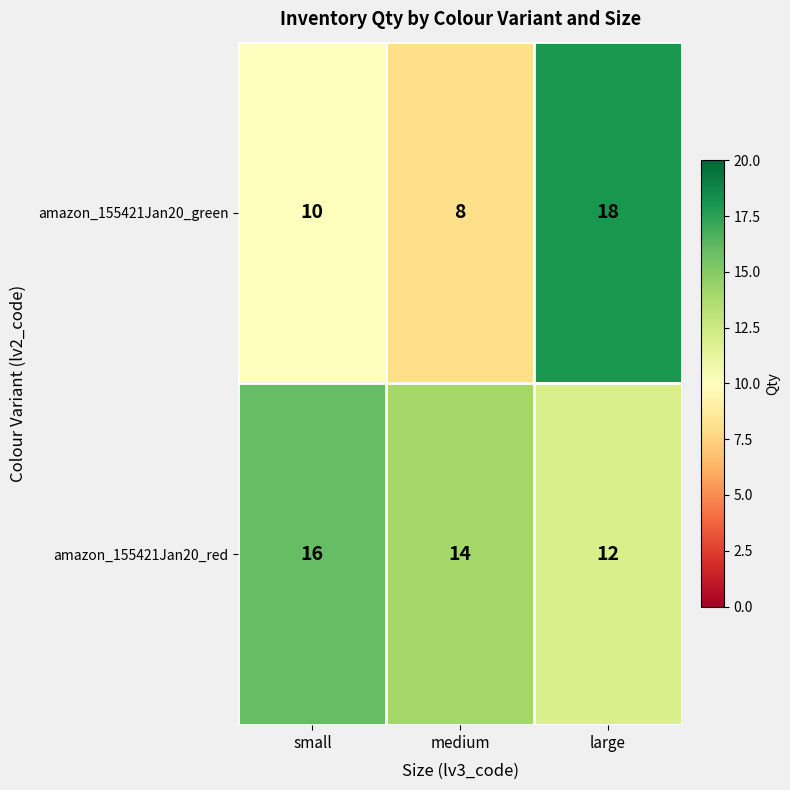

At how many categories does at least one series exceed 15?

2